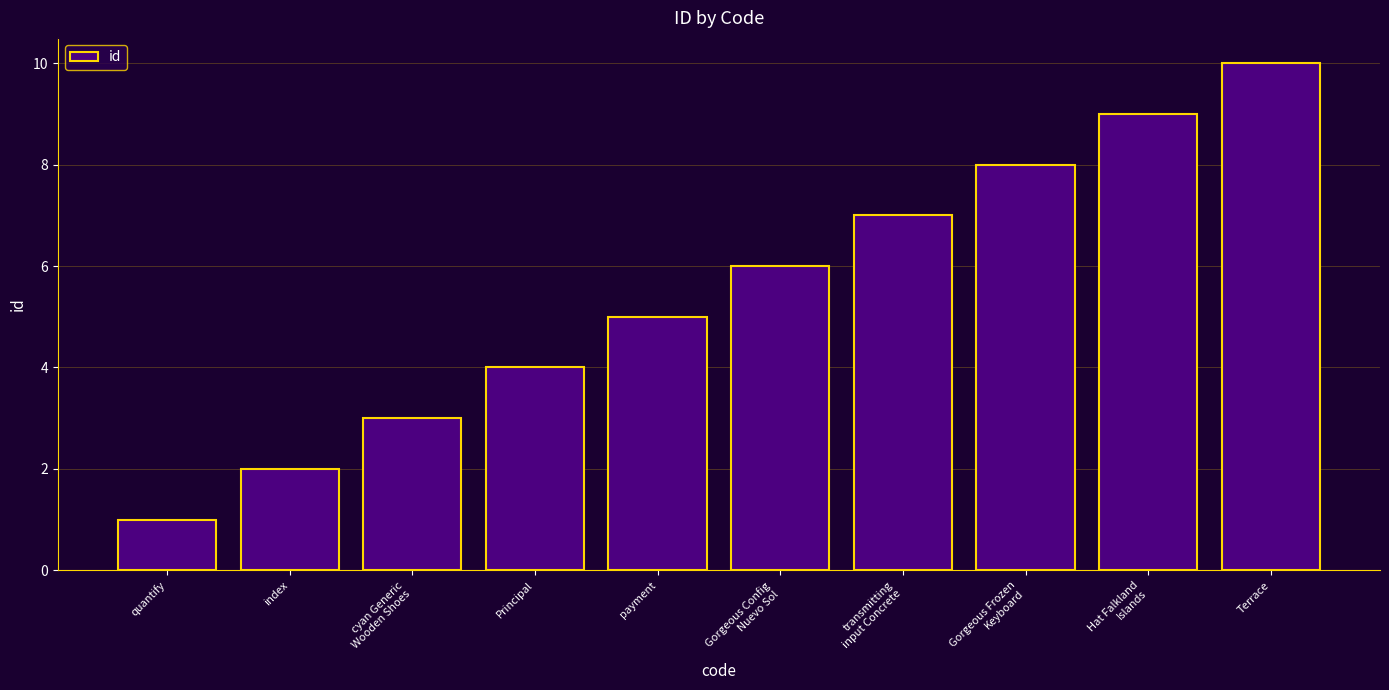

Rank the categories by value from lowest to highest.

quantify, index, cyan Generic
Wooden Shoes, Principal, payment, Gorgeous Config
Nuevo Sol, transmitting
input Concrete, Gorgeous Frozen
Keyboard, Hat Falkland
Islands, Terrace